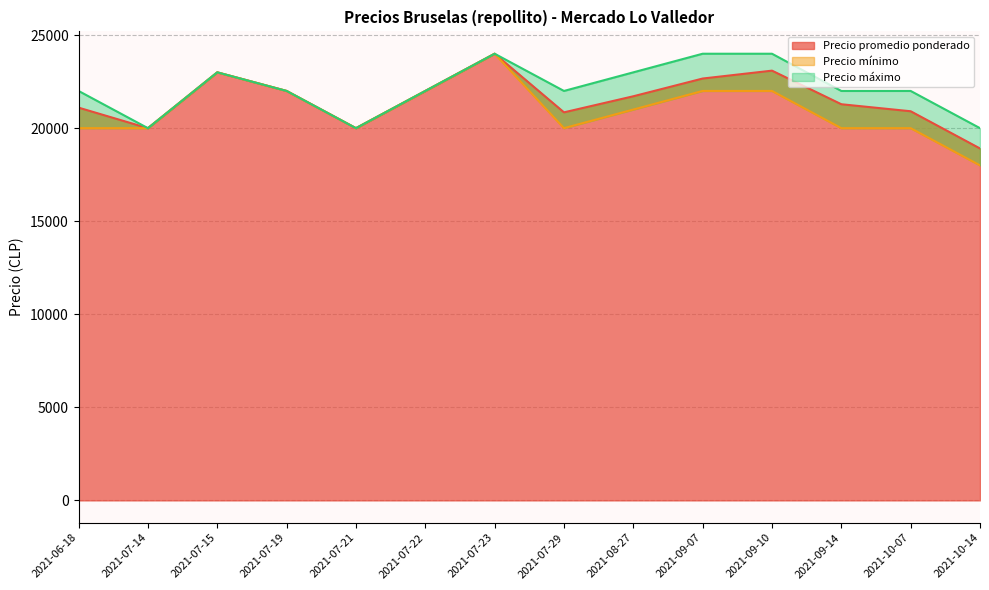

True or false: Precio mínimo and Precio promedio ponderado cross at least once.

False